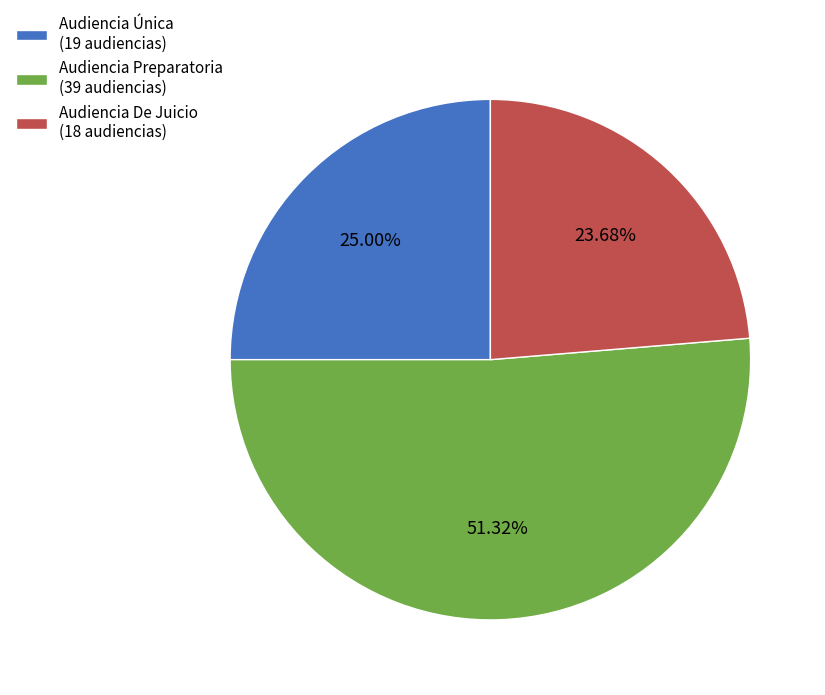

Rank the categories by value from lowest to highest.

Audiencia De Juicio, Audiencia Única, Audiencia Preparatoria